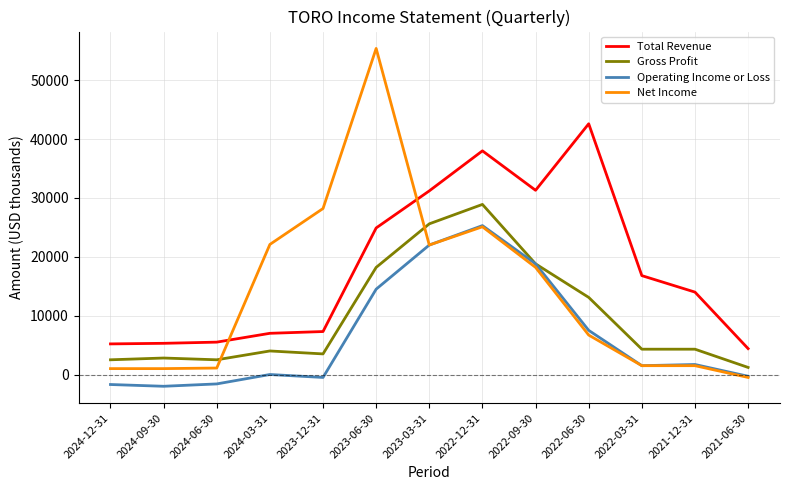

The value of Total Revenue at 2024-12-31 is 5200. True or false?

True